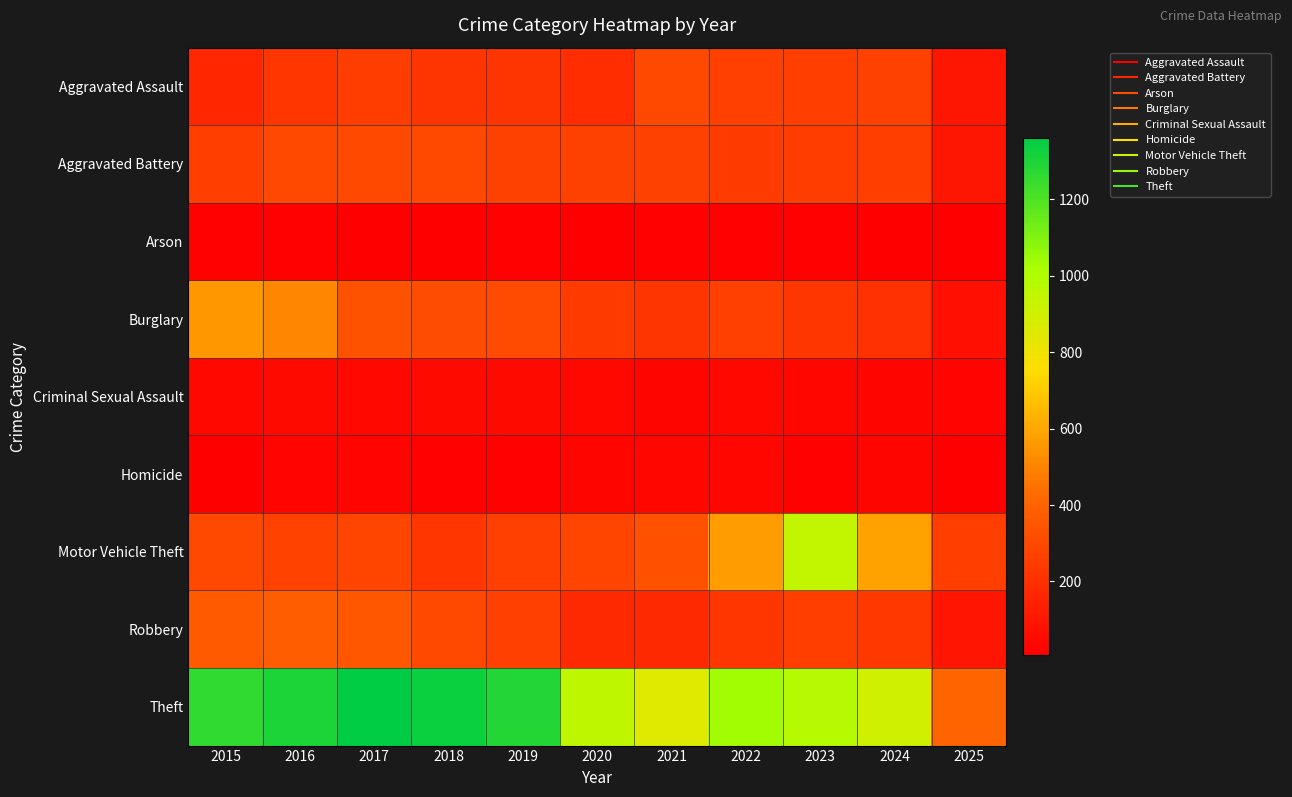

Which series changed the most between 2024 and 2025?

Theft